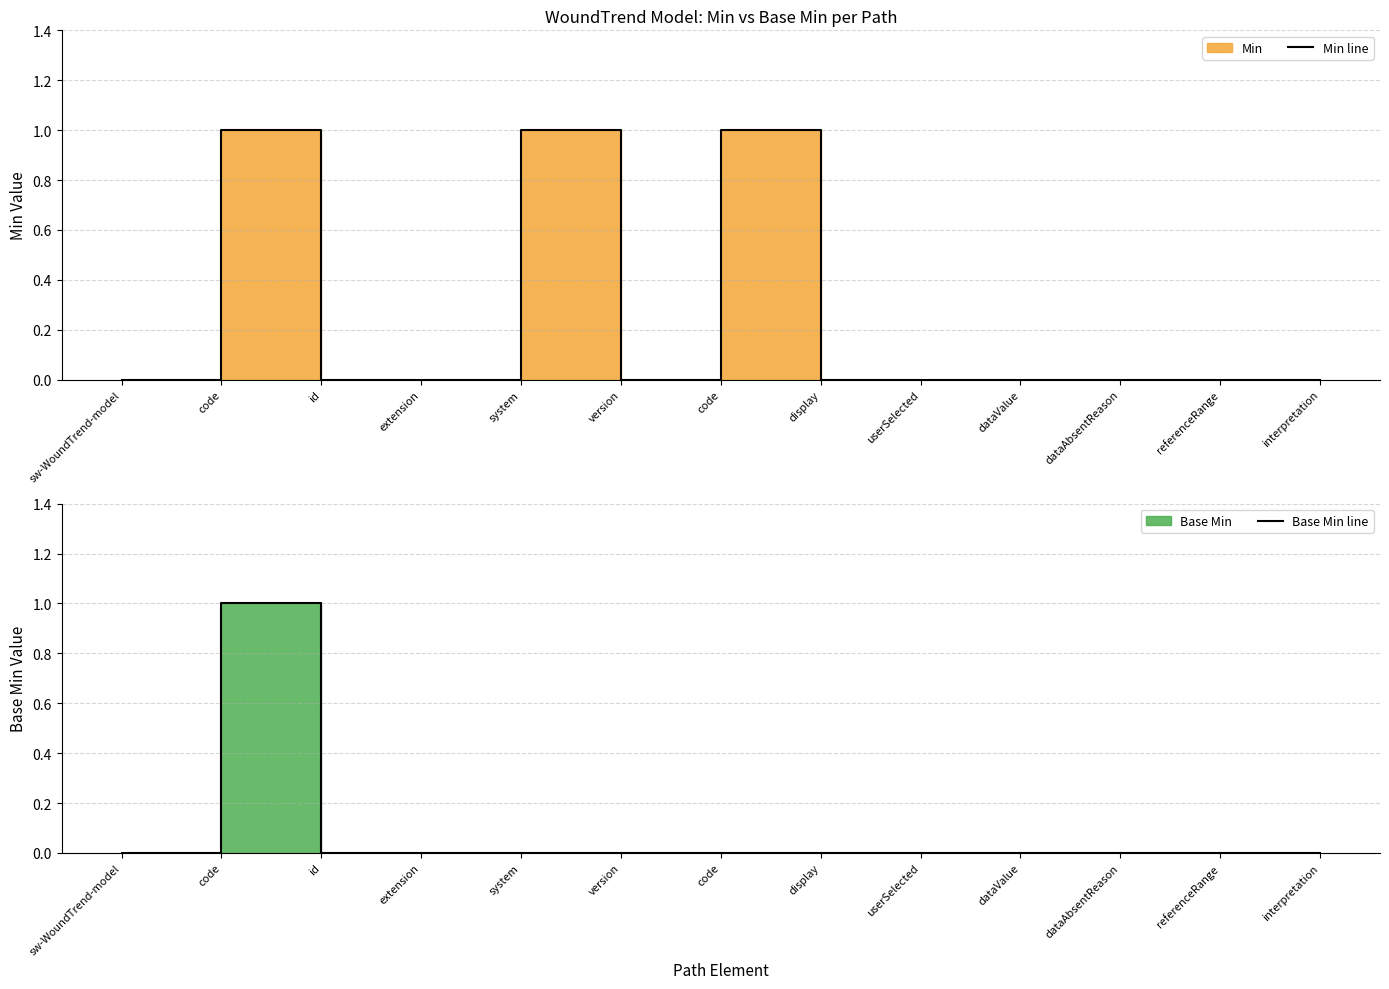

At which category does the chart reach its peak across all series?

code